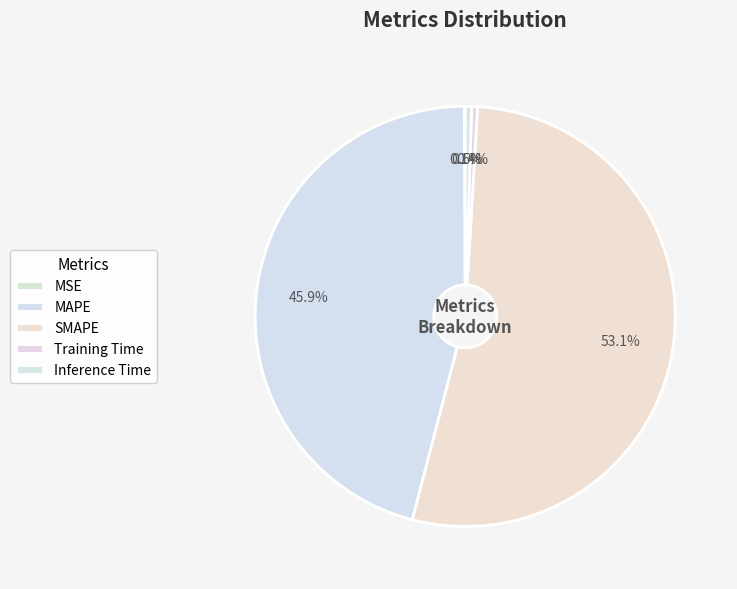

Which slice is the largest?

SMAPE